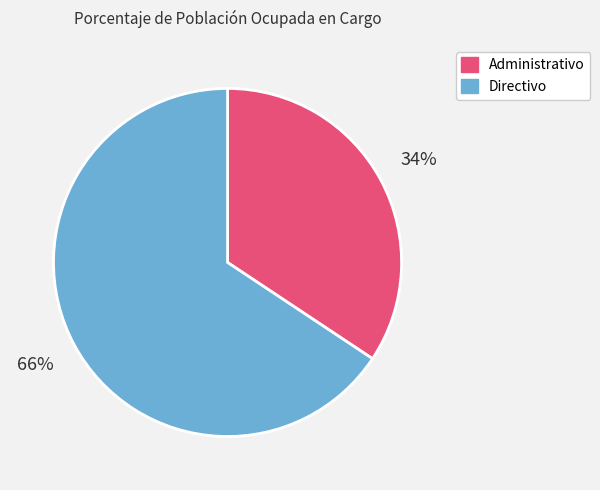

To the nearest percent, what is the average slice percentage?

50%